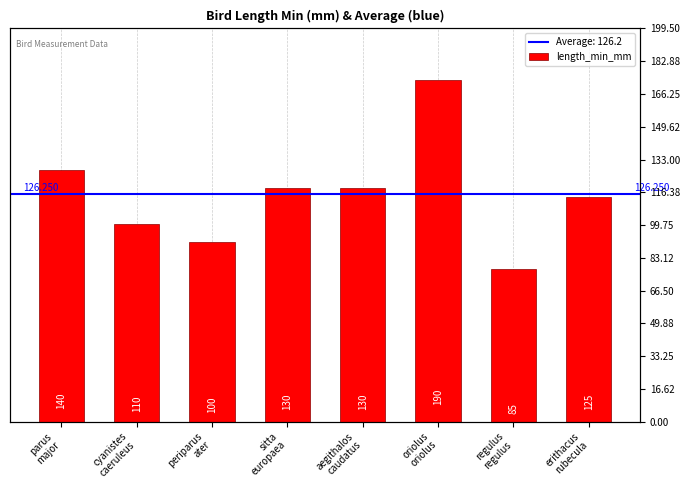

True or false: the data shows 110 at cyanistes
caeruleus.

True